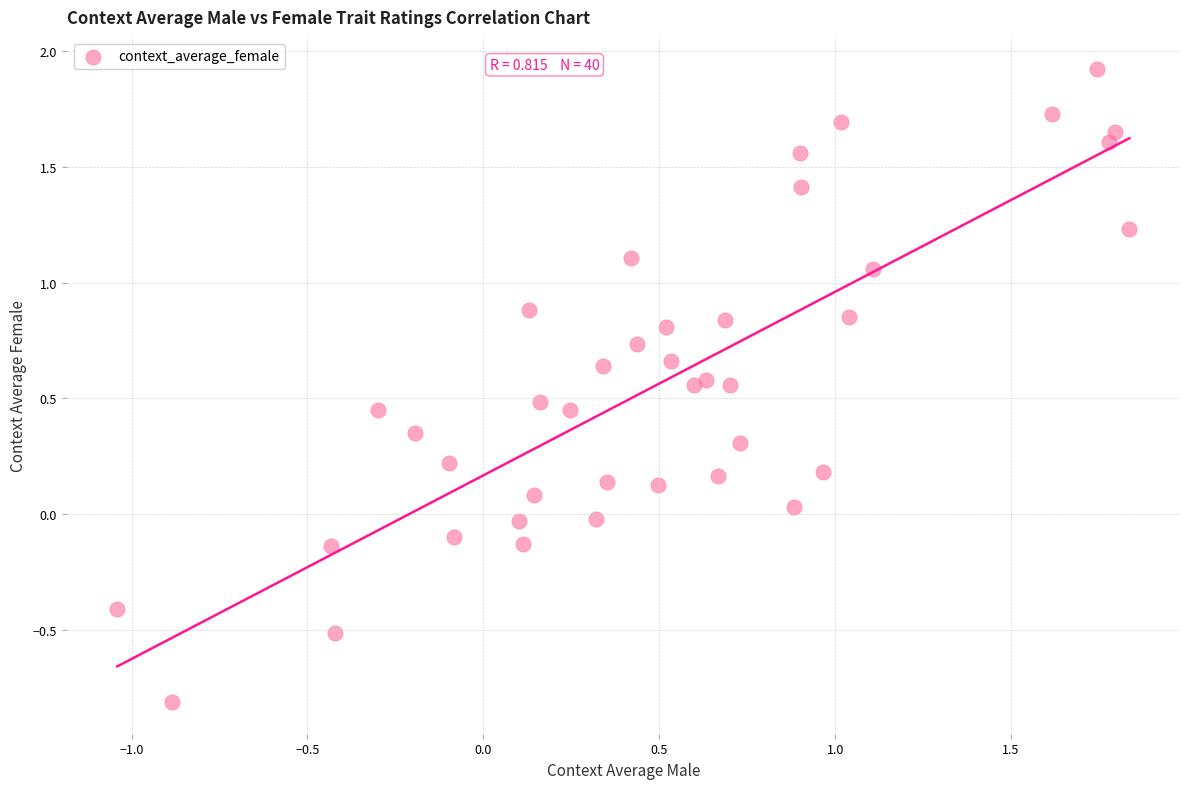

What is the range of Y values (max minus min)?

2.7